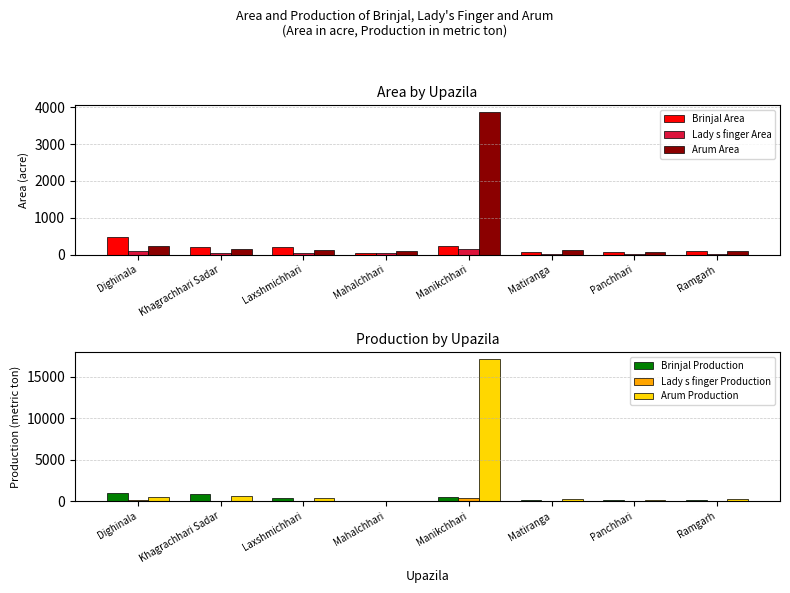

How many values in the Brinjal Production series are below 367?

4